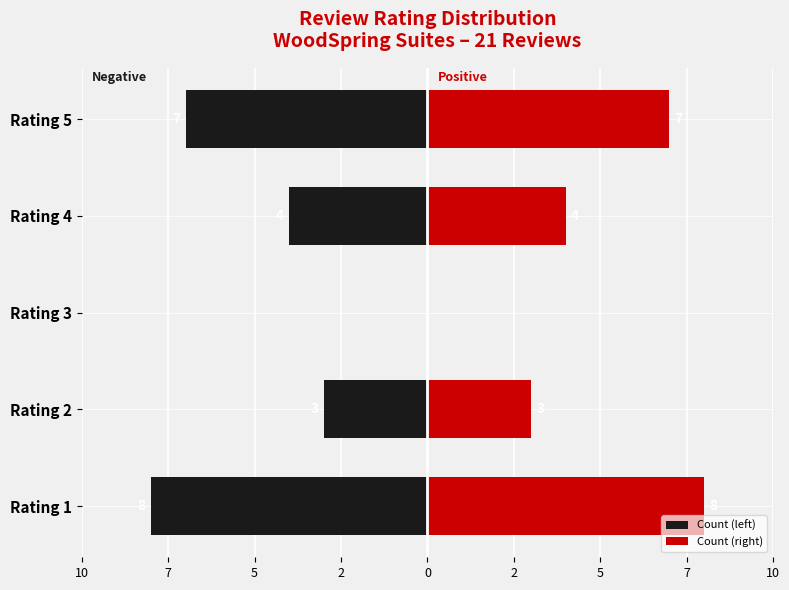

Reading right to left, list all the values displayed in this chart.

Count (left): -7	-4	0	-3	-8
Count (right): 7	4	0	3	8